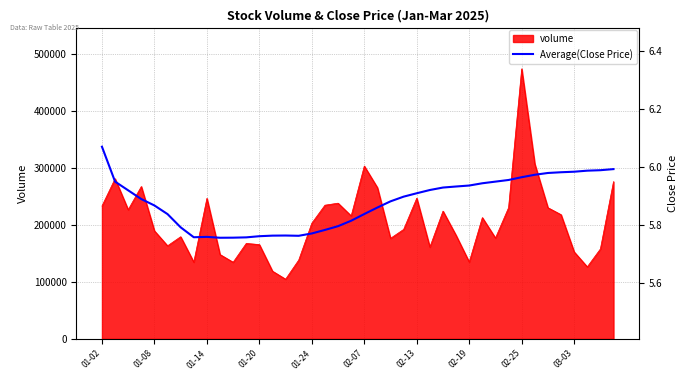

Reading right to left, what are all the values shown in this chart?

6.0	6.0	6.0	6.0	6.0	6.0	6.0	6.0	6.0	5.9	5.9	5.9	5.9	5.9	5.9	5.9	5.9	5.9	5.9	5.8	5.8	5.8	5.8	5.8	5.8	5.8	5.8	5.8	5.8	5.8	5.8	5.8	5.8	5.8	5.8	5.9	5.9	5.9	6.0	6.1